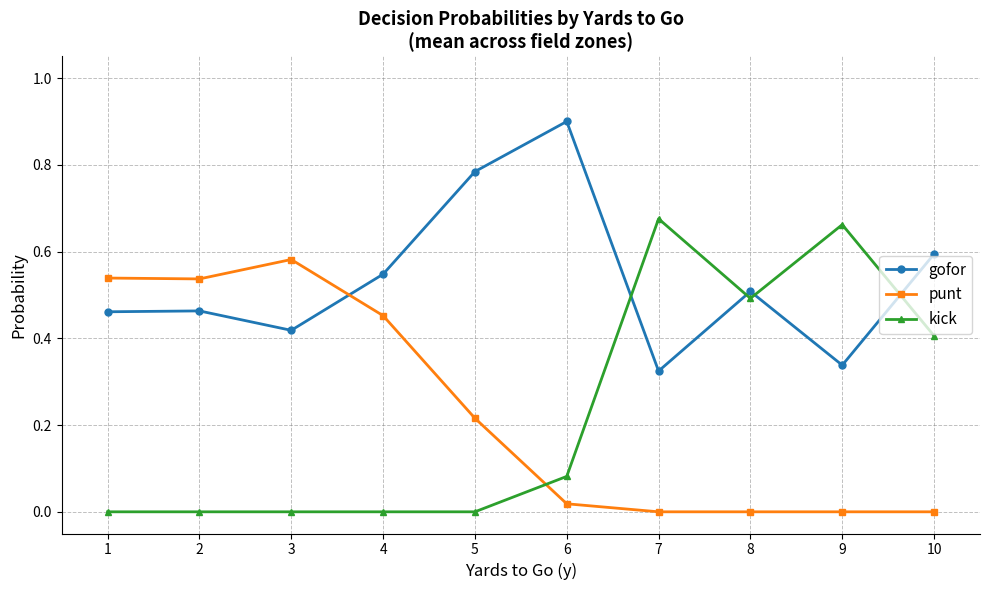

Which series has the largest total across all categories?

gofor